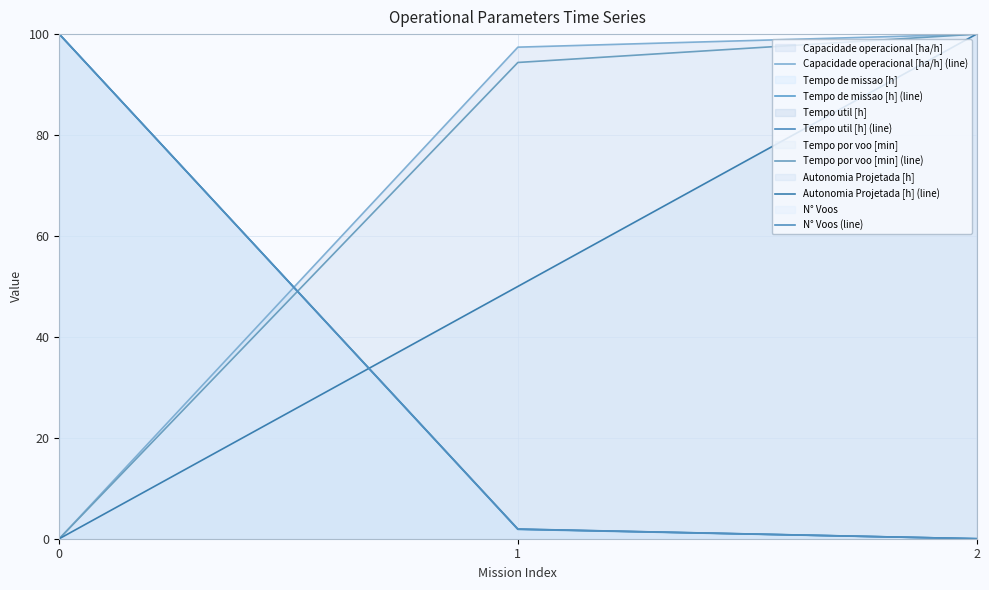

Reading left to right, what are all the values shown in this chart?

Capacidade operacional [ha/h] (line): 0=0.0	1=97.4	2=100.0
Tempo de missao [h] (line): 0=100.0	1=1.8	2=0.0
Tempo util [h] (line): 0=100.0	1=1.9	2=0.0
Tempo por voo [min] (line): 0=0.0	1=94.4	2=100.0
Autonomia Projetada [h] (line): 0=0.0	1=50.0	2=100.0
N° Voos (line): 0=100.0	1=1.9	2=0.0